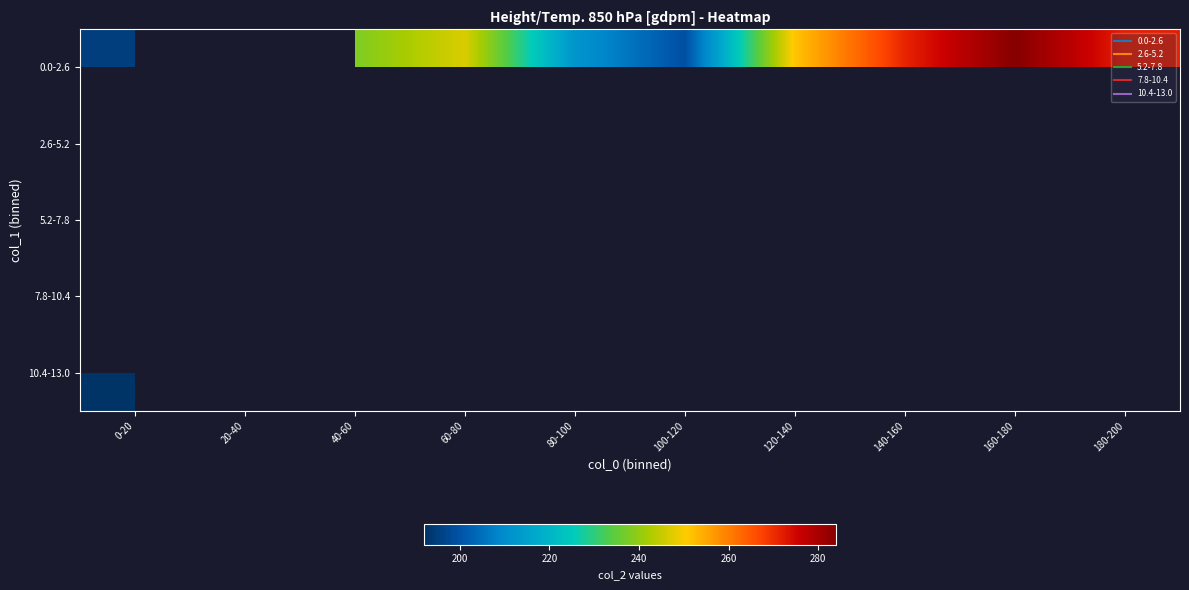

How many positive values does the 10.4-13.0 series have?

1